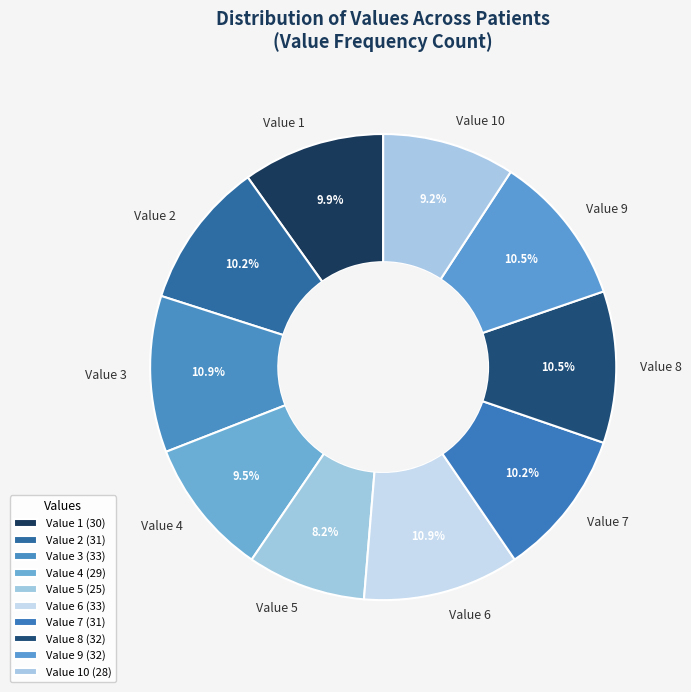

Do Value 8 and Value 7 together represent more than half of the pie?

No